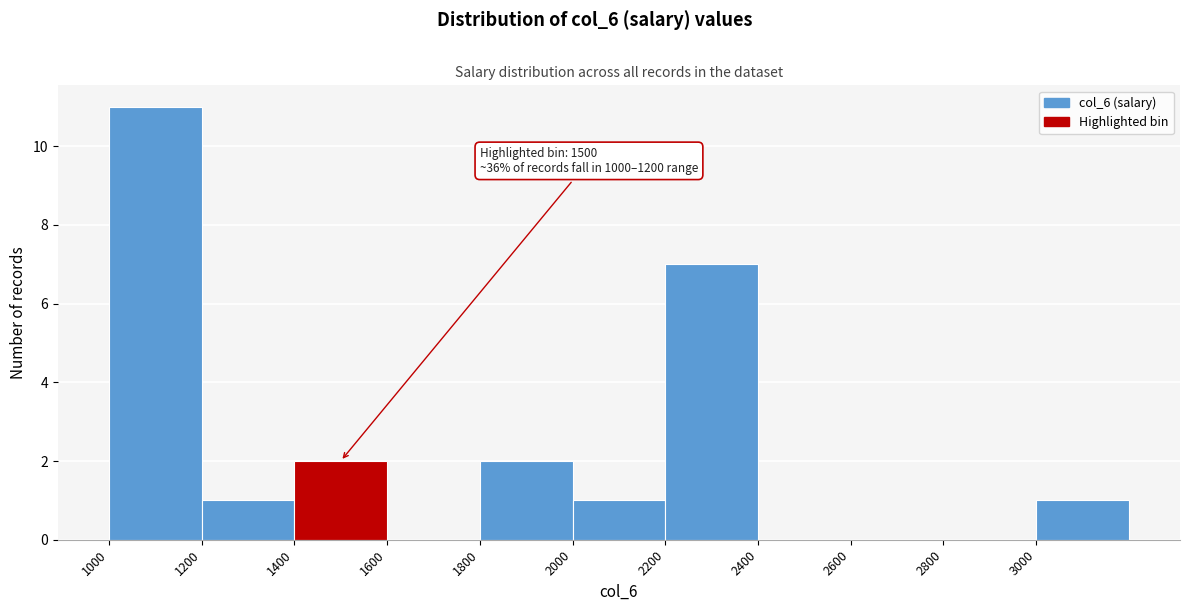

Over which range of the x-axis is the bar tallest?

1000 to 1200